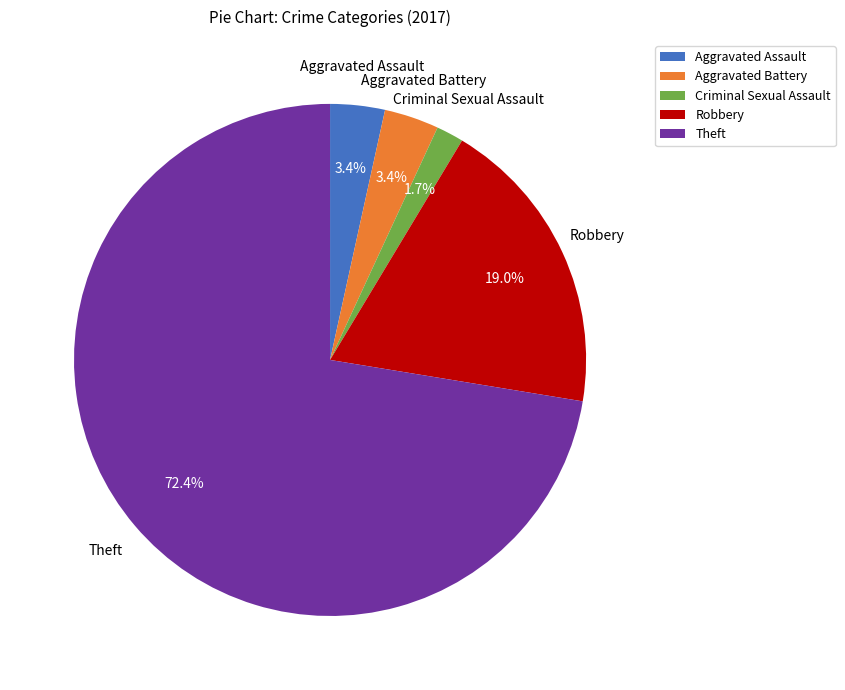

To the nearest percent, what percentage of the pie is Aggravated Battery?

3%